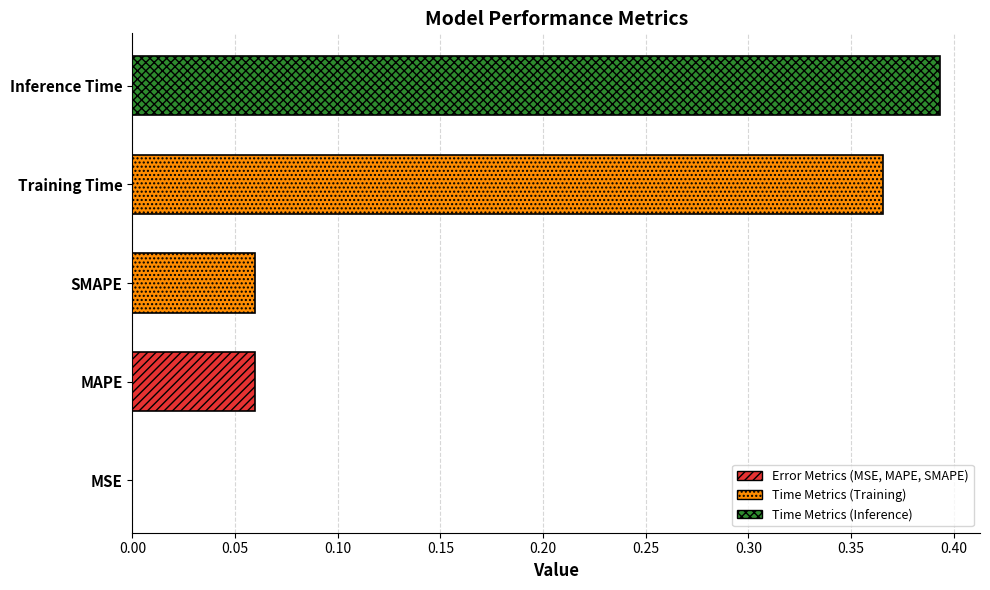

The value at Inference Time is 0.7. True or false?

False